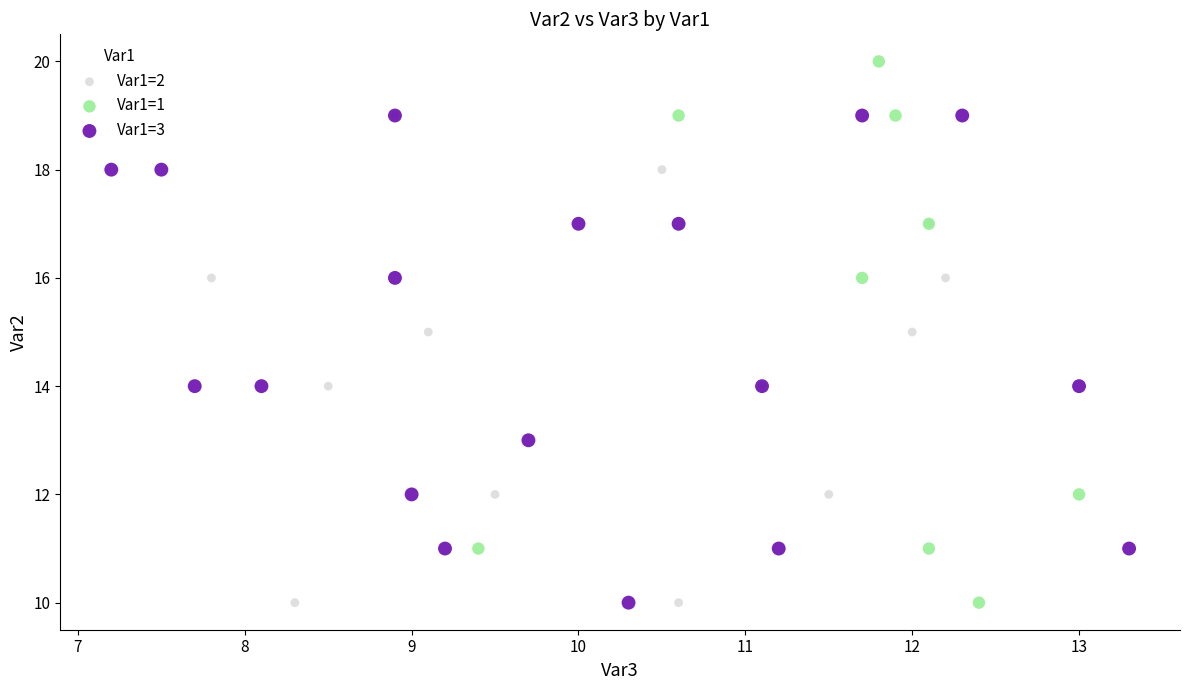

Which series reaches the maximum Y coordinate?

Var1=1